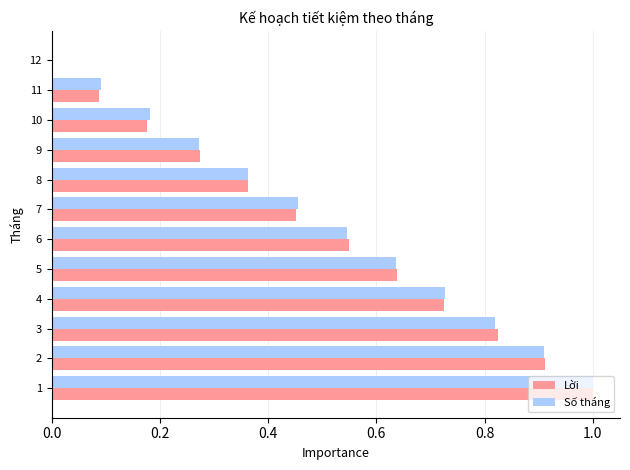

The Số tháng series shows -0.4 at 12. True or false?

False